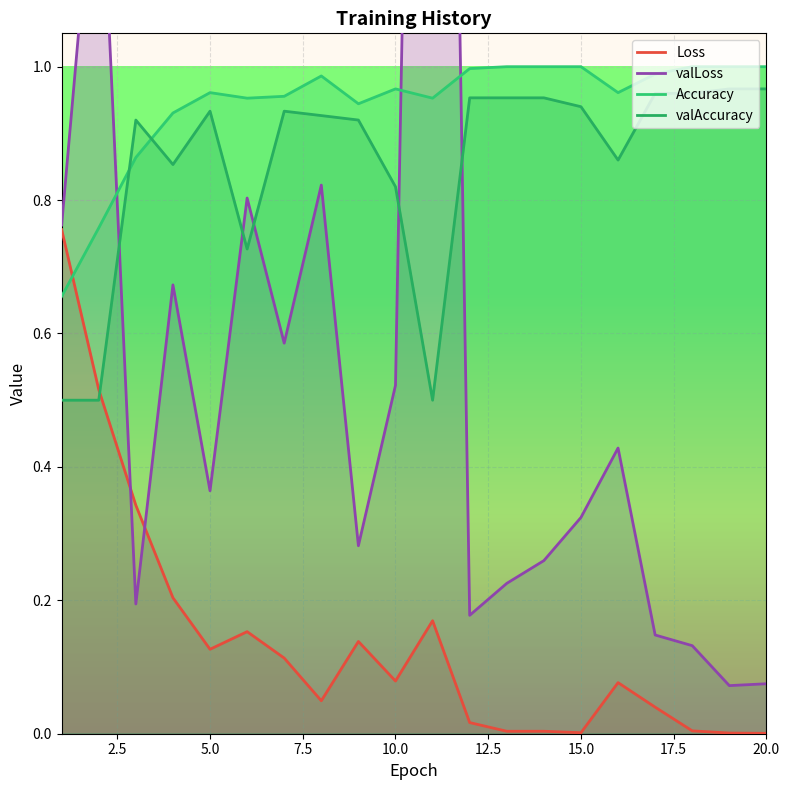

What is the total value across all series at 4?

2.7